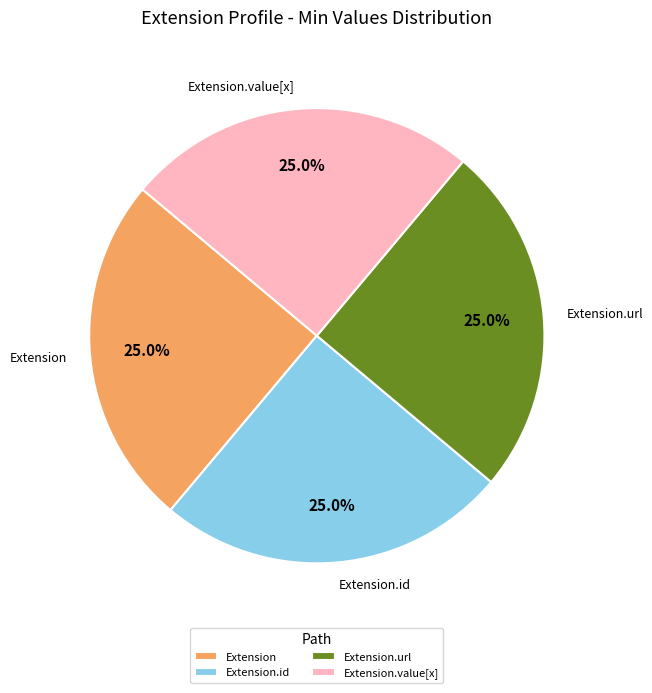

To the nearest percent, what portion does Extension.url represent?

25%